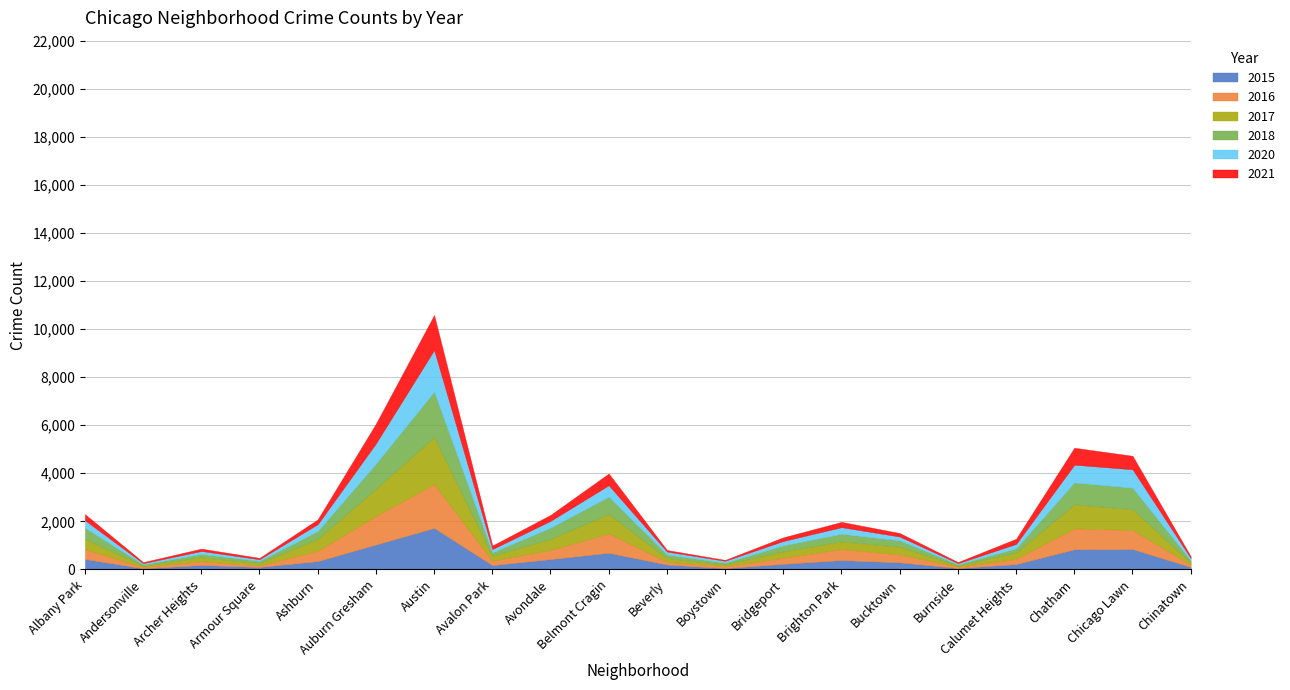

What is the label of the 8th point from the right?

Bridgeport